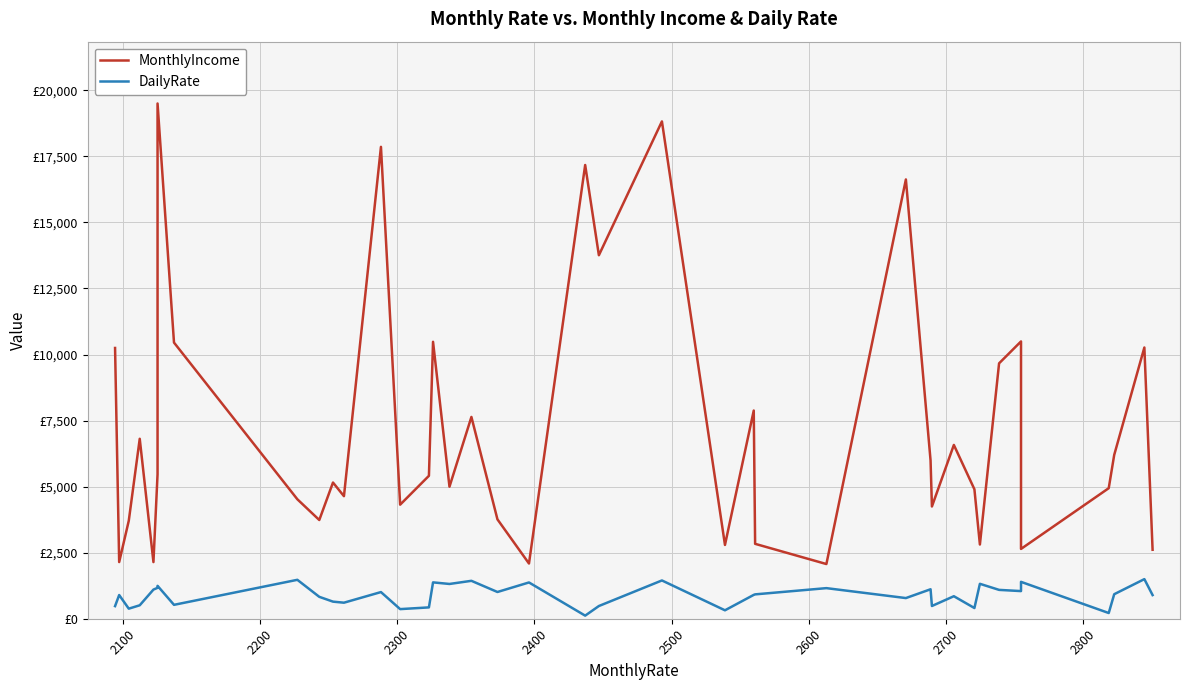

True or false: MonthlyIncome and DailyRate cross at least once.

False